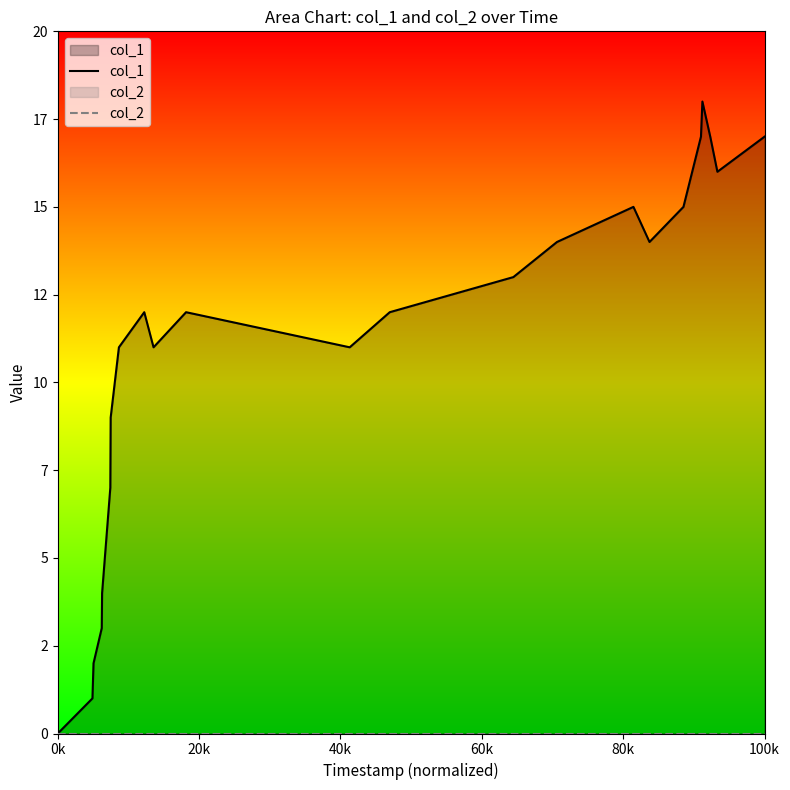

How many interior local valleys does the col_1 series have?

4